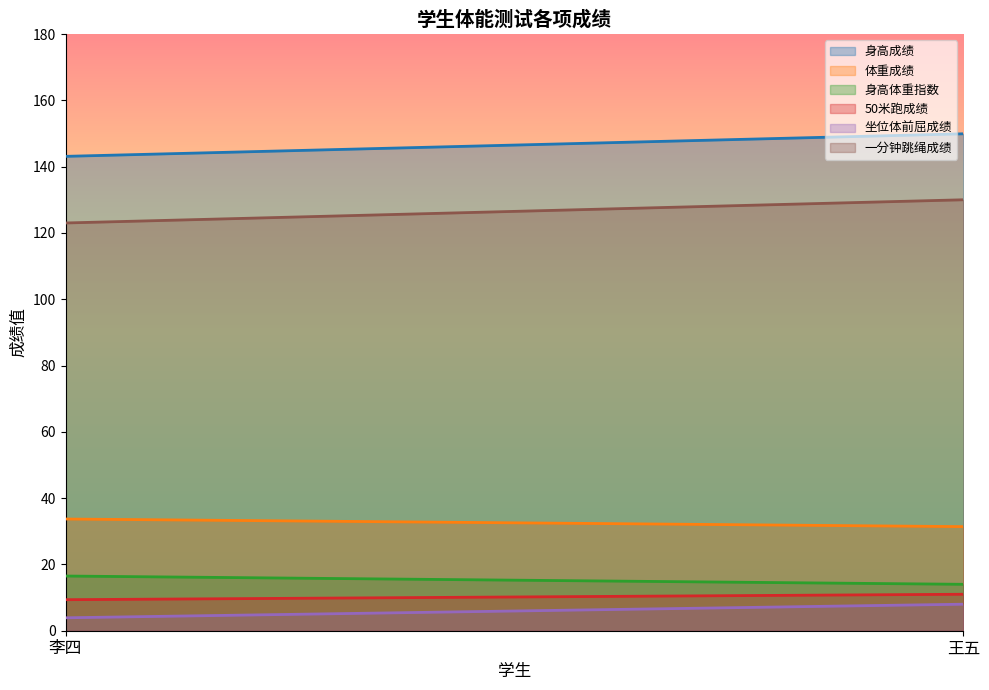

What is the difference between the 身高体重指数 values at 李四 and 王五?

2.5